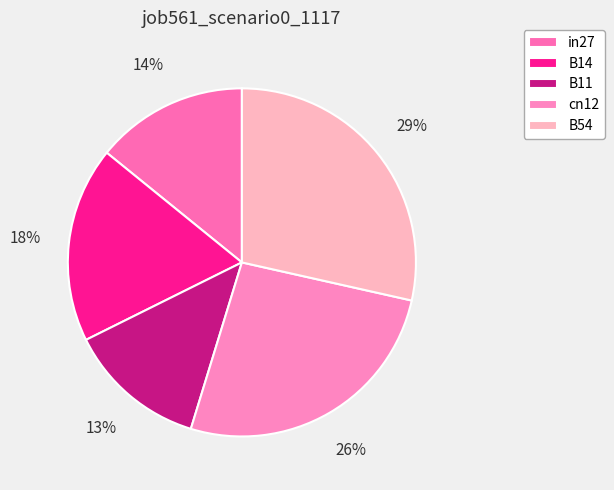

Do in27 and B14 together represent more than half of the pie?

No